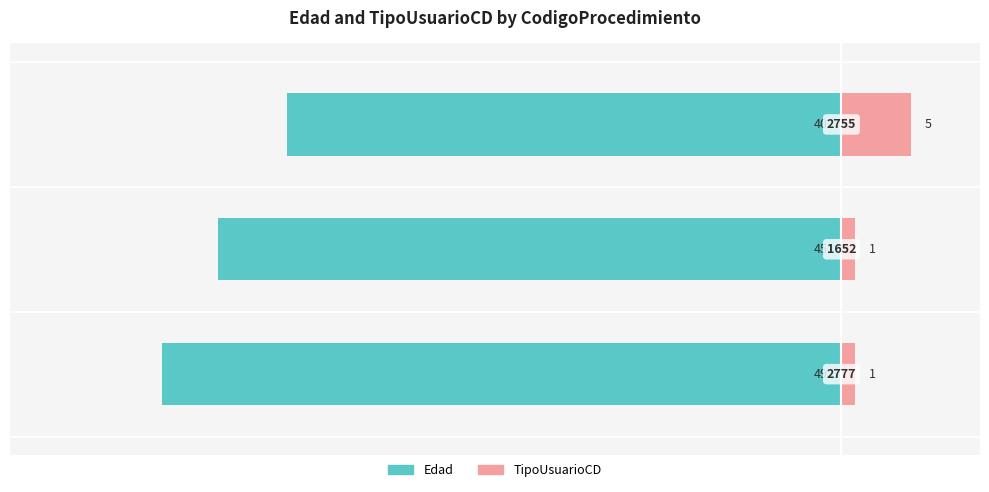

How many values in the Edad series exceed -45?

1